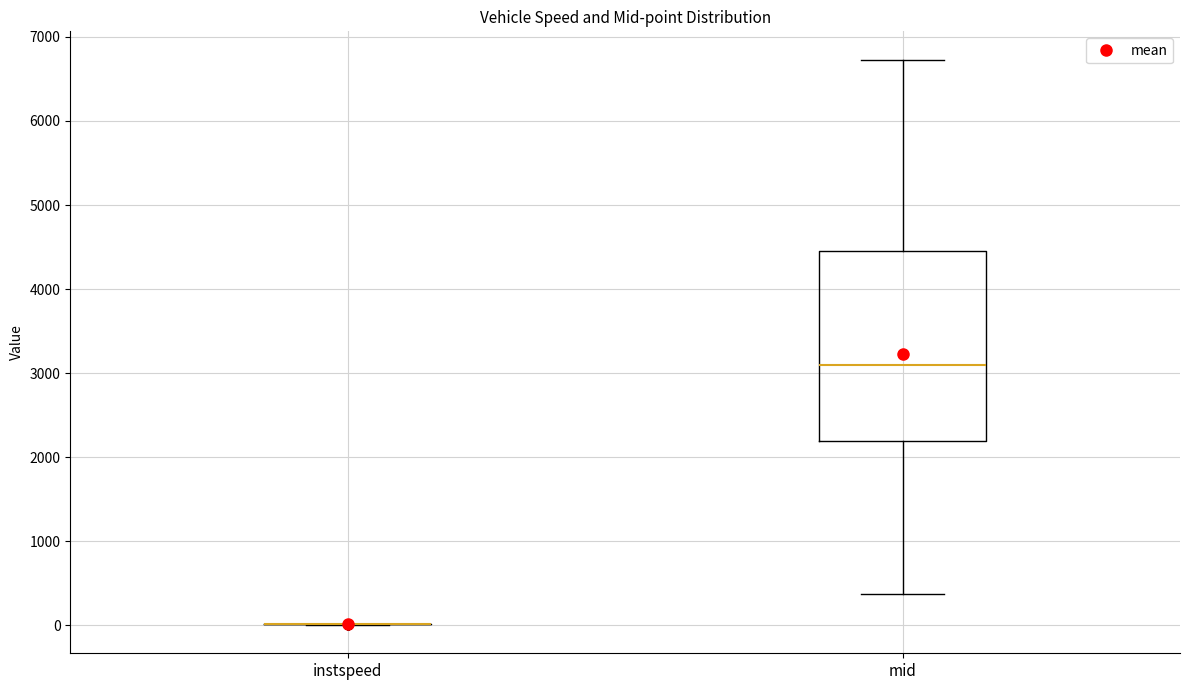

Reading left to right, read every box against the y-axis: the position of its median line, the range the box covers, and the ends of its whiskers. The values are not printed on the chart, so give them approximately, as read against the axis.

instspeed: box collapsed to a line at 0, whiskers 0 to 0
mid: median 3100, box 2200 to 4500, whiskers 400 to 6700